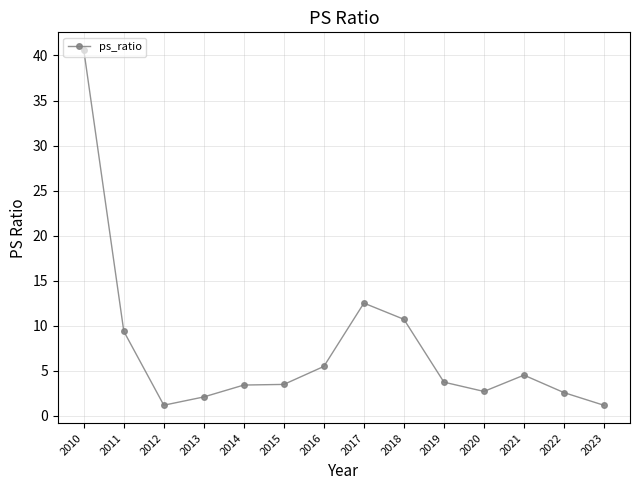

How many data points are less than 3?

5